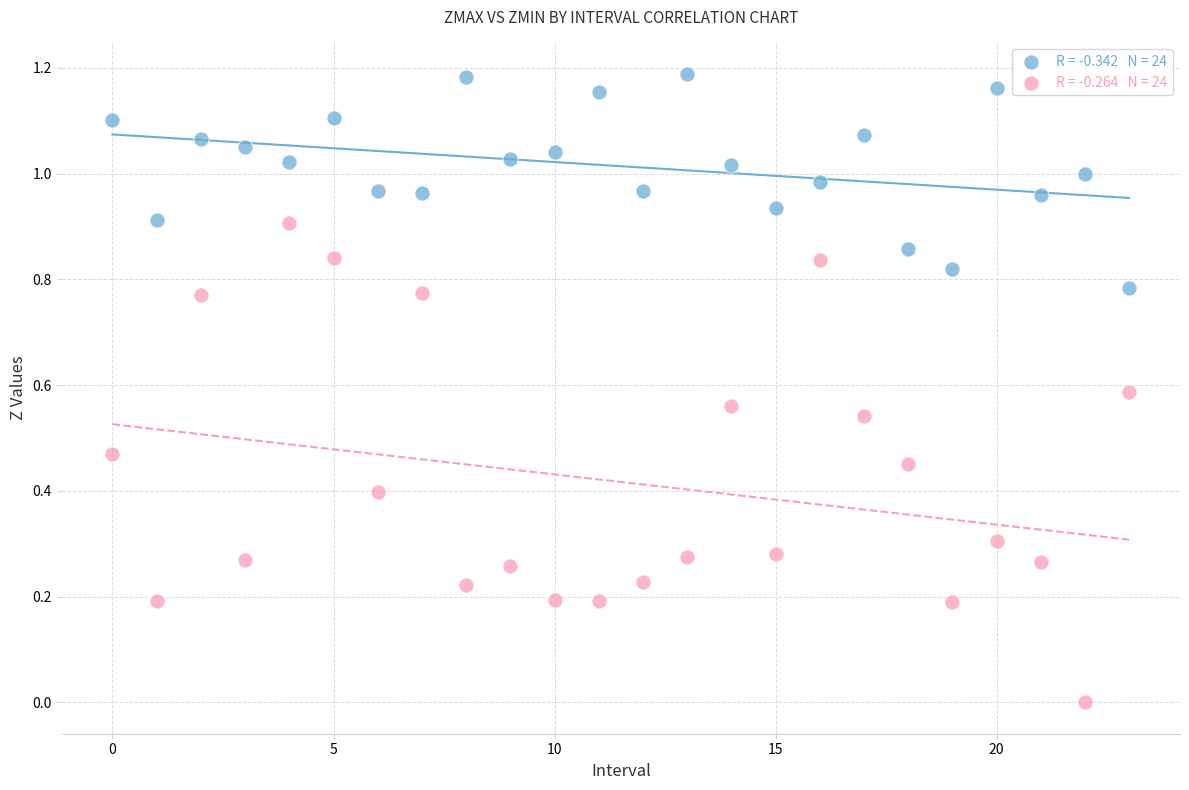

Count the number of points in this scatter plot.

48